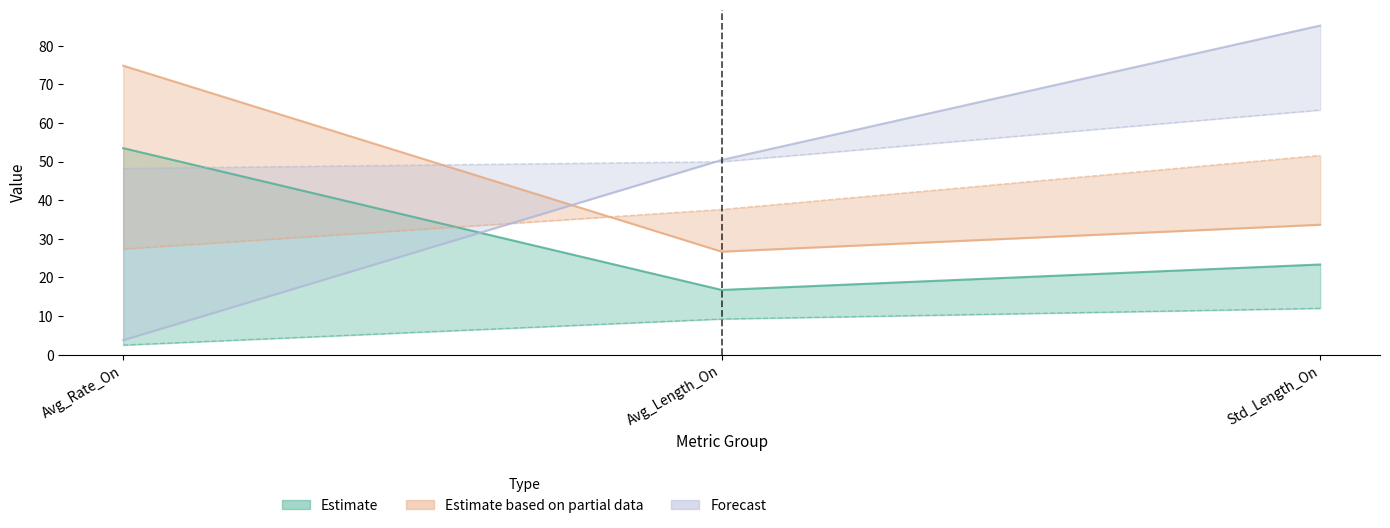

Is it true that TSM equals 15.8 at Std_Length_On?

False